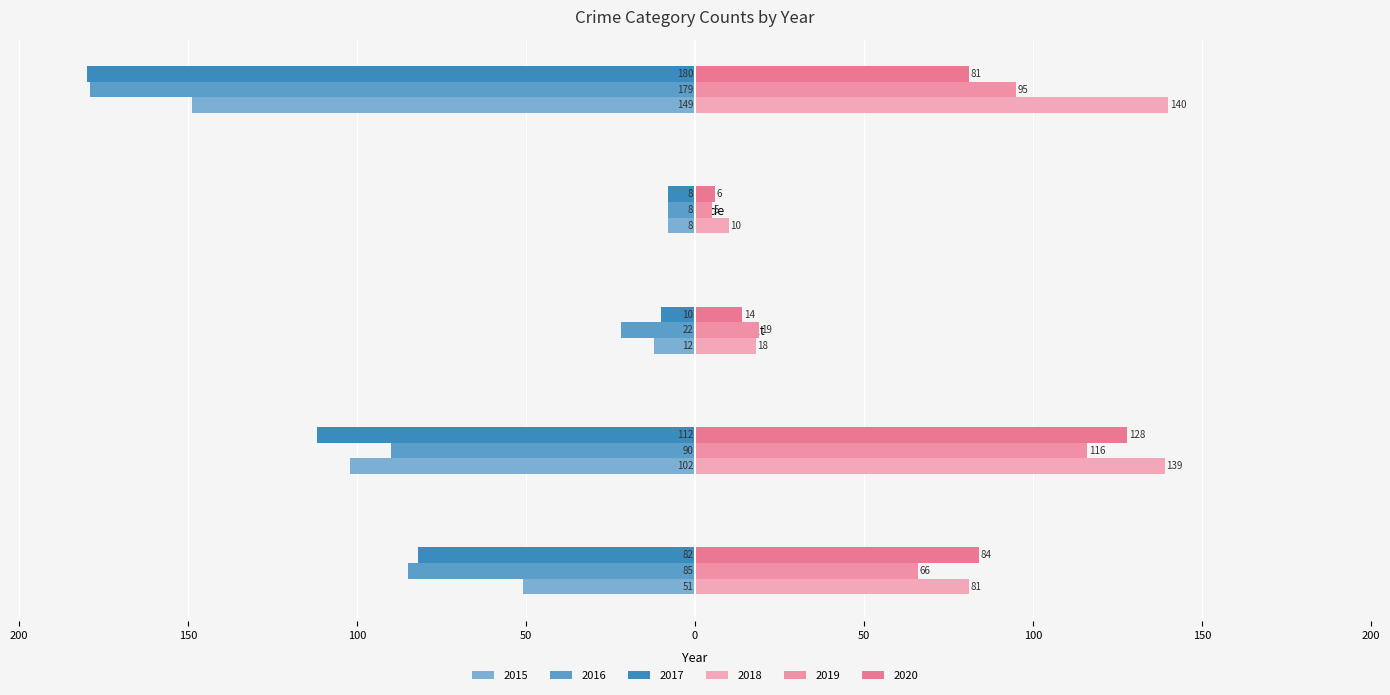

At which label does 2018 reach its minimum?

Homicide